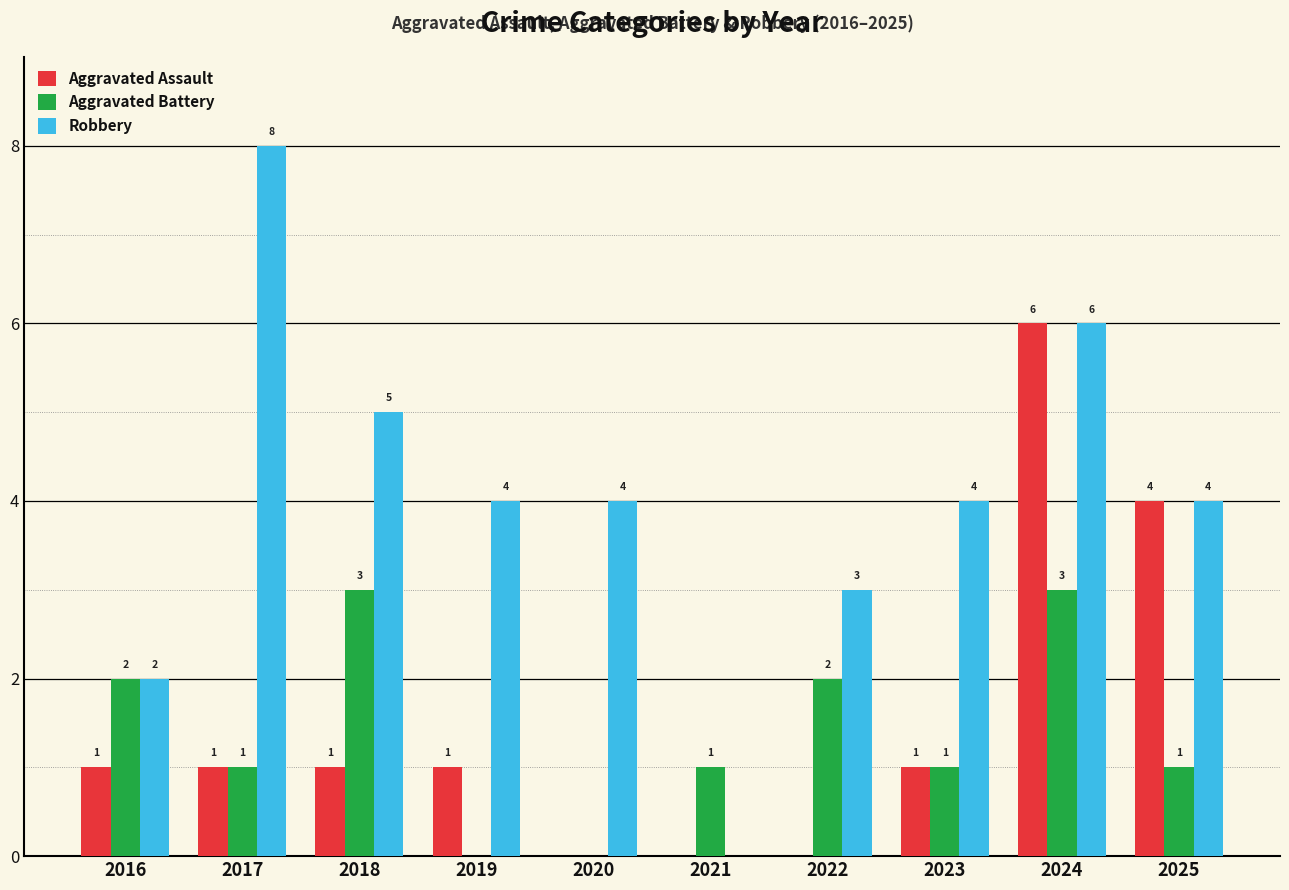

Is it true that Aggravated Assault equals 6 at 2024?

True